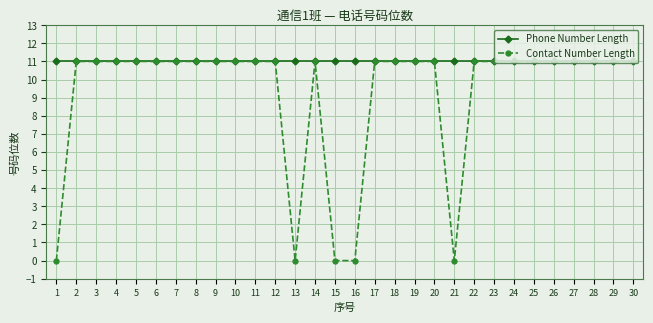

List the series in order of their overall mean, lowest first.

Contact Number Length, Phone Number Length